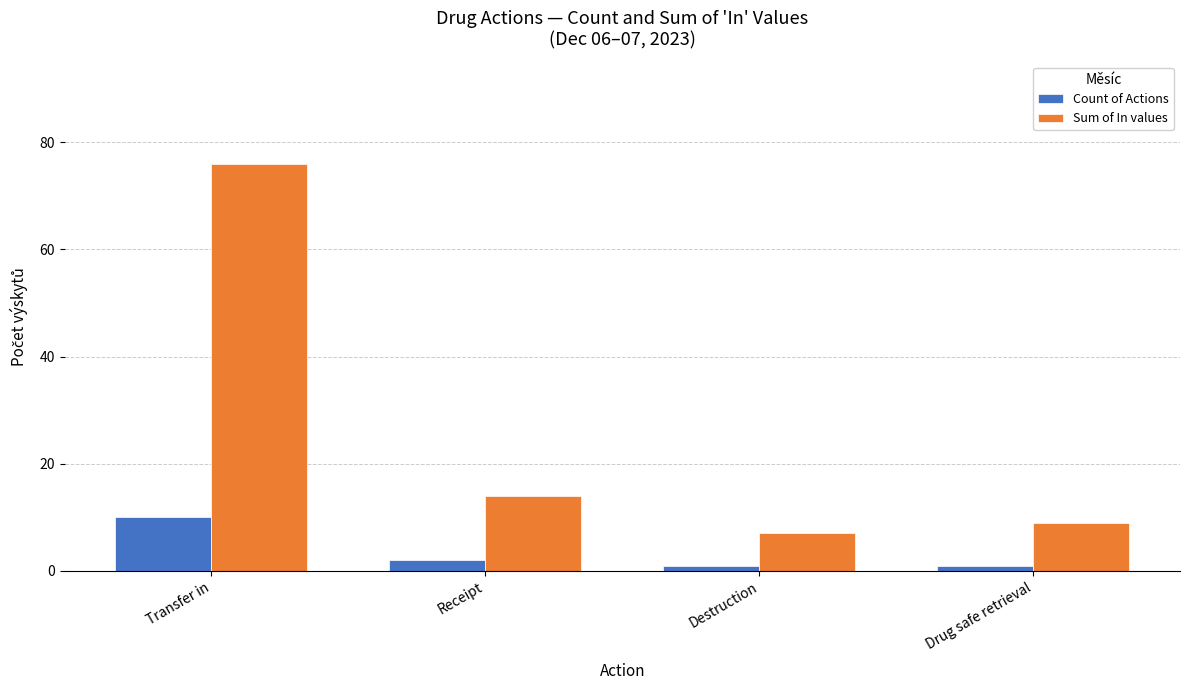

List the series in order of their peak value, lowest first.

Count of Actions, Sum of In values